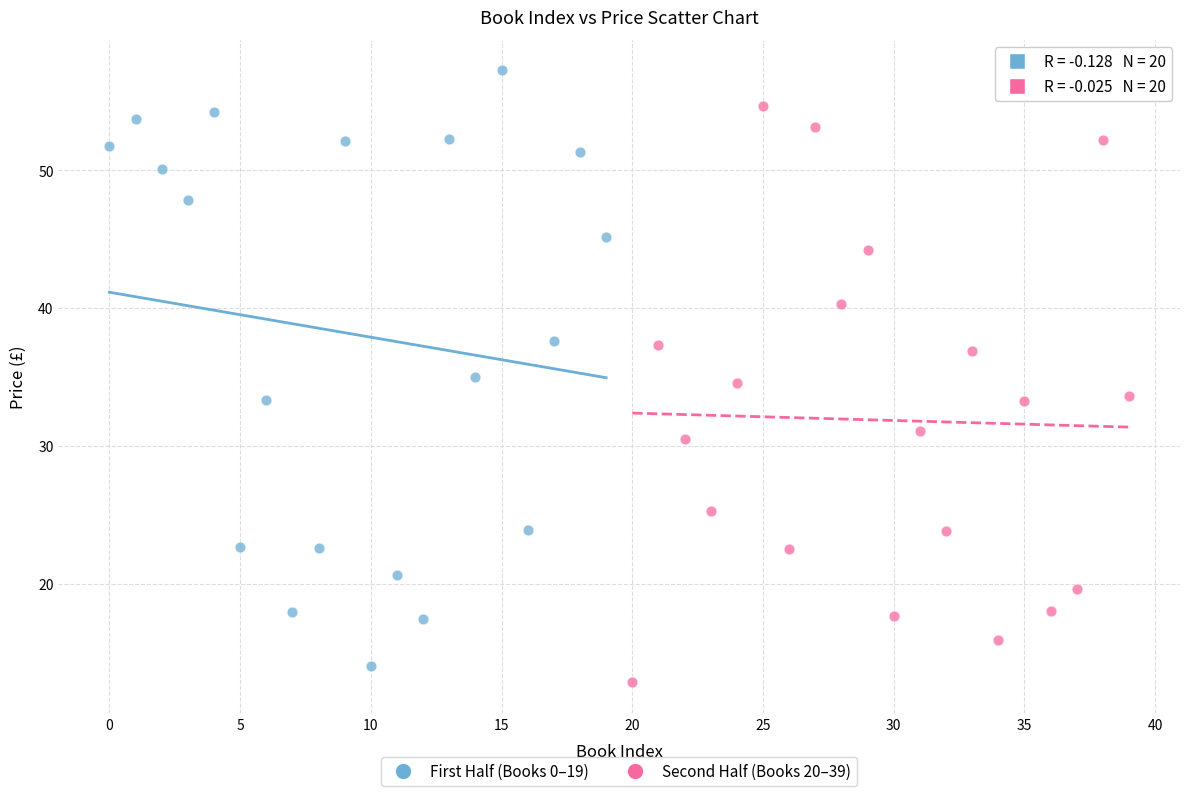

Which series contains the highest Y value?

First Half (Books 0–19)